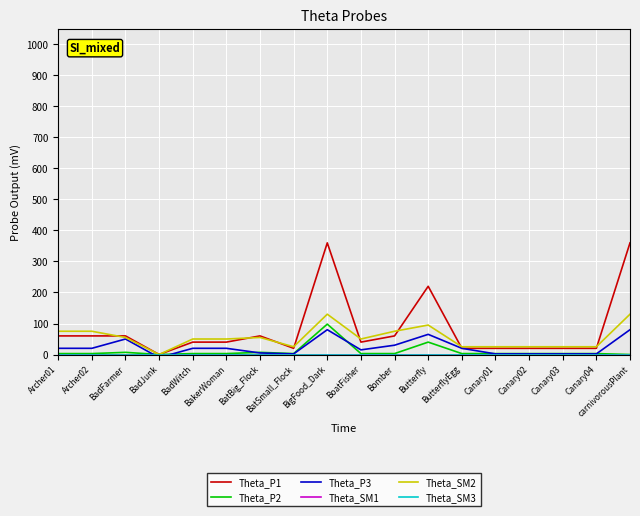

Reading left to right, extract all data points from this chart.

Theta_P1: Archer01=60	Archer02=60	BadFarmer=60	BadJunk=0	BadWitch=40	BakerWoman=40	BatBig_Flock=60	BatSmall_Flock=20	BigFood_Dark=360	BoatFisher=40	Bomber=60	Butterfly=220	ButterflyEgg=20	Canary01=20	Canary02=20	Canary03=20	Canary04=20	carnivorousPlant=360
Theta_P2: Archer01=3	Archer02=3	BadFarmer=7	BadJunk=0	BadWitch=3	BakerWoman=3	BatBig_Flock=7	BatSmall_Flock=3	BigFood_Dark=98	BoatFisher=3	Bomber=3	Butterfly=40	ButterflyEgg=3	Canary01=3	Canary02=3	Canary03=3	Canary04=3	carnivorousPlant=0
Theta_P3: Archer01=20	Archer02=20	BadFarmer=50	BadJunk=-10	BadWitch=20	BakerWoman=20	BatBig_Flock=5	BatSmall_Flock=2	BigFood_Dark=80	BoatFisher=15	Bomber=30	Butterfly=65	ButterflyEgg=20	Canary01=2	Canary02=2	Canary03=2	Canary04=2	carnivorousPlant=80
Theta_SM1: Archer01=0	Archer02=0	BadFarmer=0	BadJunk=0	BadWitch=0	BakerWoman=0	BatBig_Flock=0	BatSmall_Flock=0	BigFood_Dark=0	BoatFisher=0	Bomber=0	Butterfly=0	ButterflyEgg=0	Canary01=0	Canary02=0	Canary03=0	Canary04=0	carnivorousPlant=0
Theta_SM2: Archer01=75	Archer02=75	BadFarmer=55	BadJunk=0	BadWitch=50	BakerWoman=50	BatBig_Flock=55	BatSmall_Flock=25	BigFood_Dark=130	BoatFisher=50	Bomber=75	Butterfly=95	ButterflyEgg=25	Canary01=25	Canary02=25	Canary03=25	Canary04=25	carnivorousPlant=130
Theta_SM3: Archer01=0	Archer02=0	BadFarmer=0	BadJunk=0	BadWitch=0	BakerWoman=0	BatBig_Flock=0	BatSmall_Flock=0	BigFood_Dark=0	BoatFisher=0	Bomber=0	Butterfly=0	ButterflyEgg=0	Canary01=0	Canary02=0	Canary03=0	Canary04=0	carnivorousPlant=0